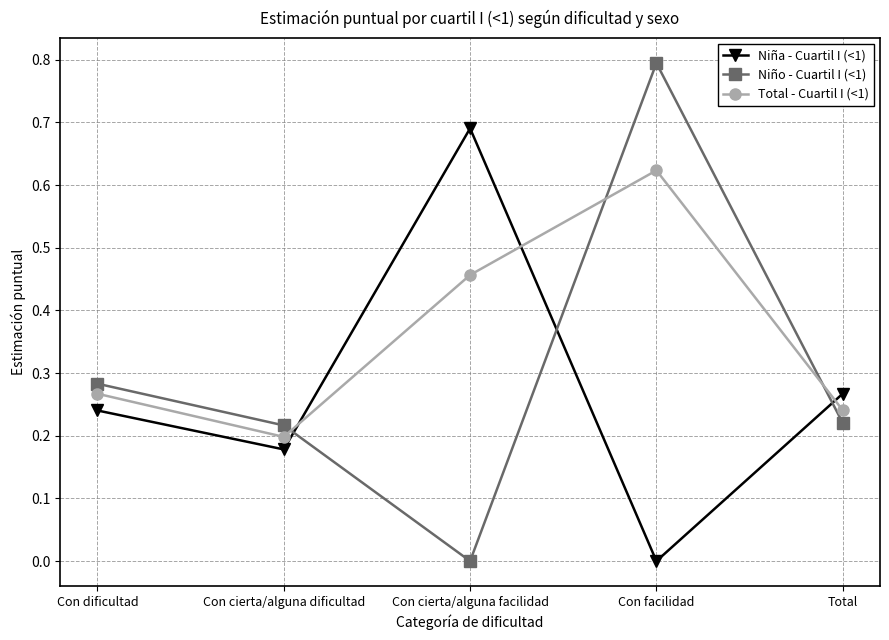

Count the number of data series in this chart.

3